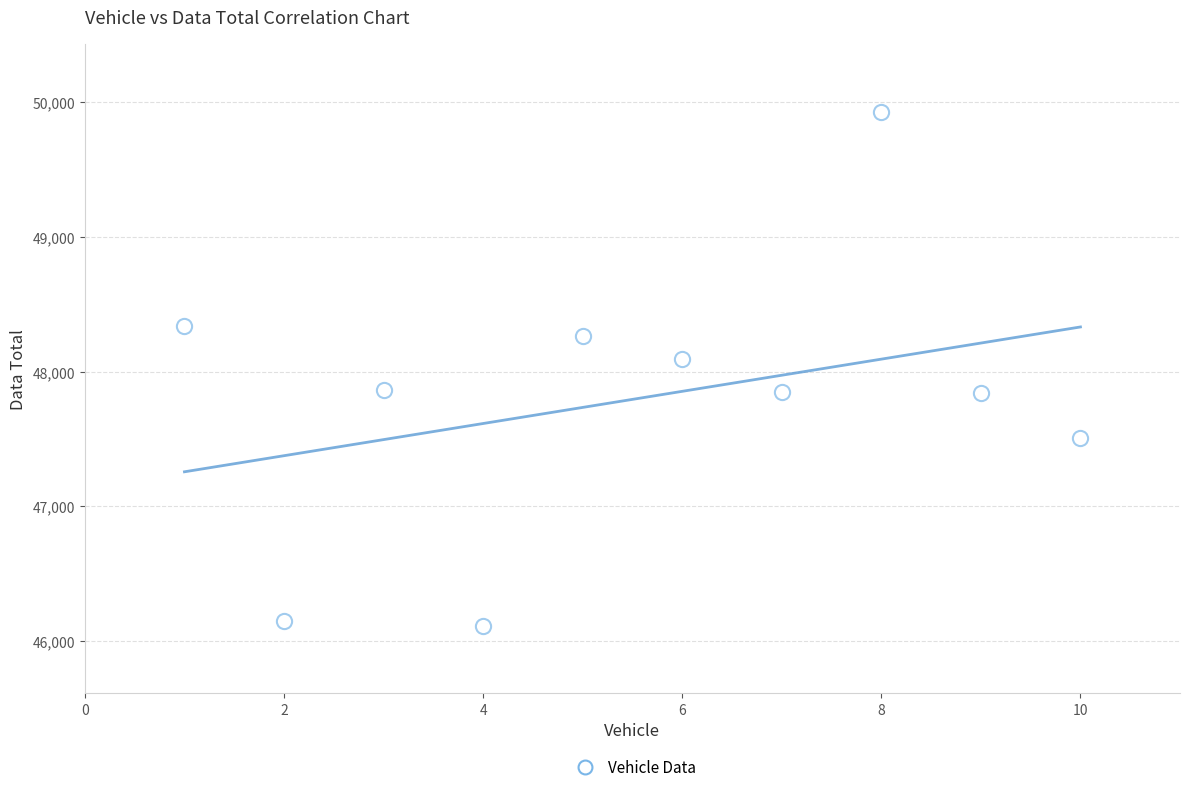

What is the range of Y values (max minus min)?

3820